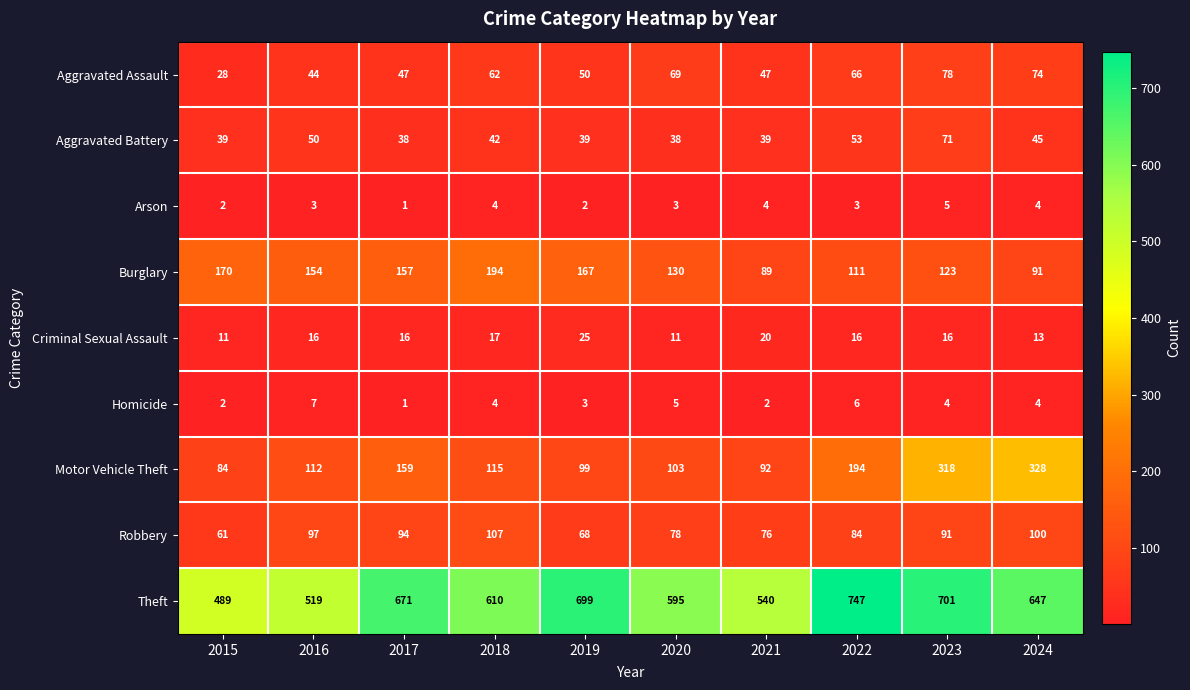

Which category has the lowest value across all series?

2017